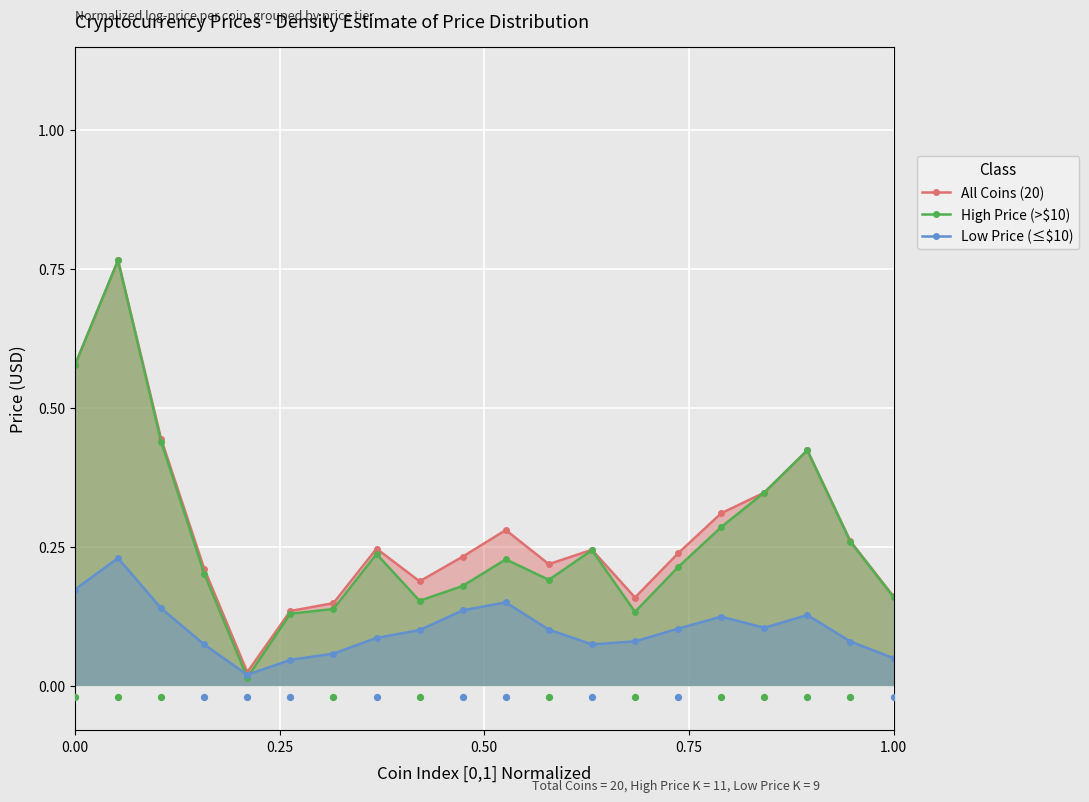

Which series has the largest total across all categories?

All Coins (20)